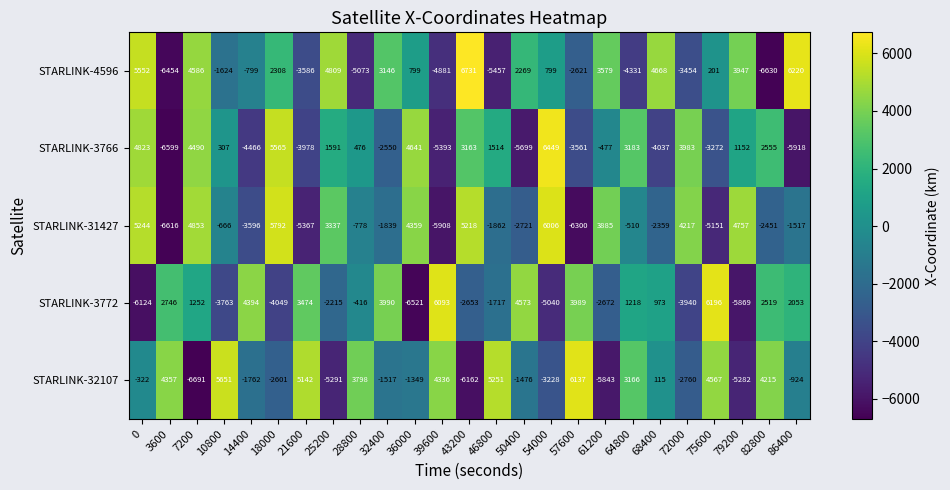

Which series changed the most between 46800 and 57600?

STARLINK-3772